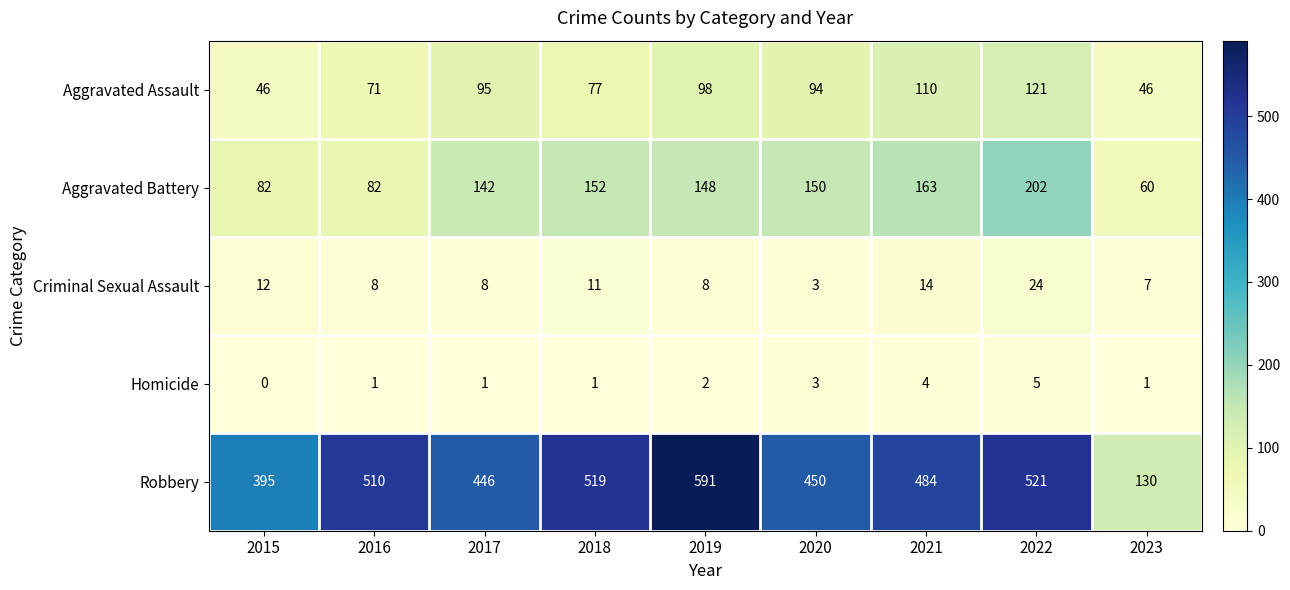

The Criminal Sexual Assault series shows 12 at 2015. True or false?

True